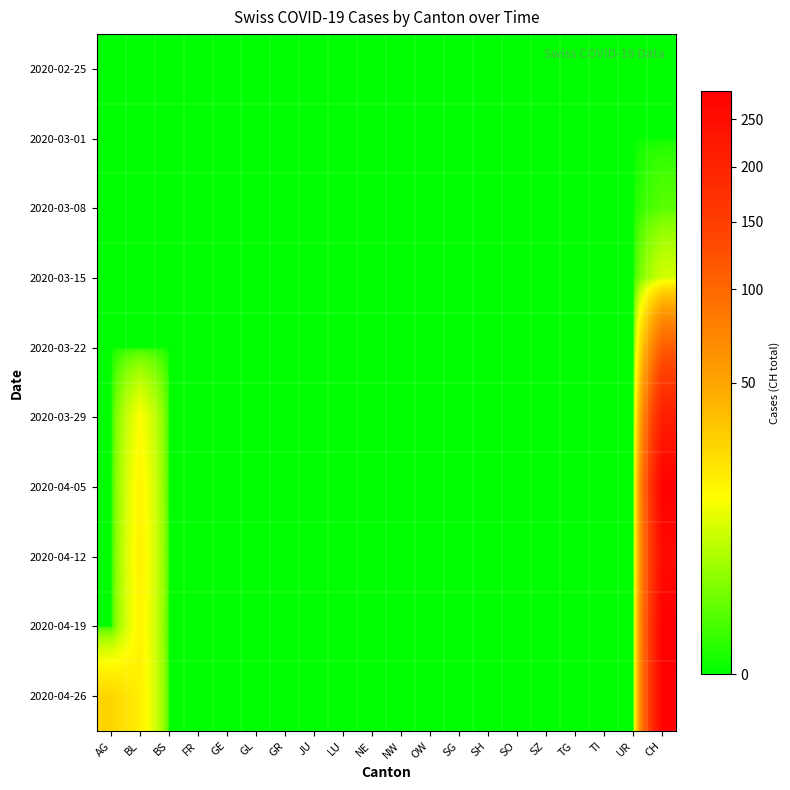

Rank the series at TG from highest to lowest value.

2020-02-25, 2020-03-01, 2020-03-08, 2020-03-15, 2020-03-22, 2020-03-29, 2020-04-05, 2020-04-12, 2020-04-19, 2020-04-26